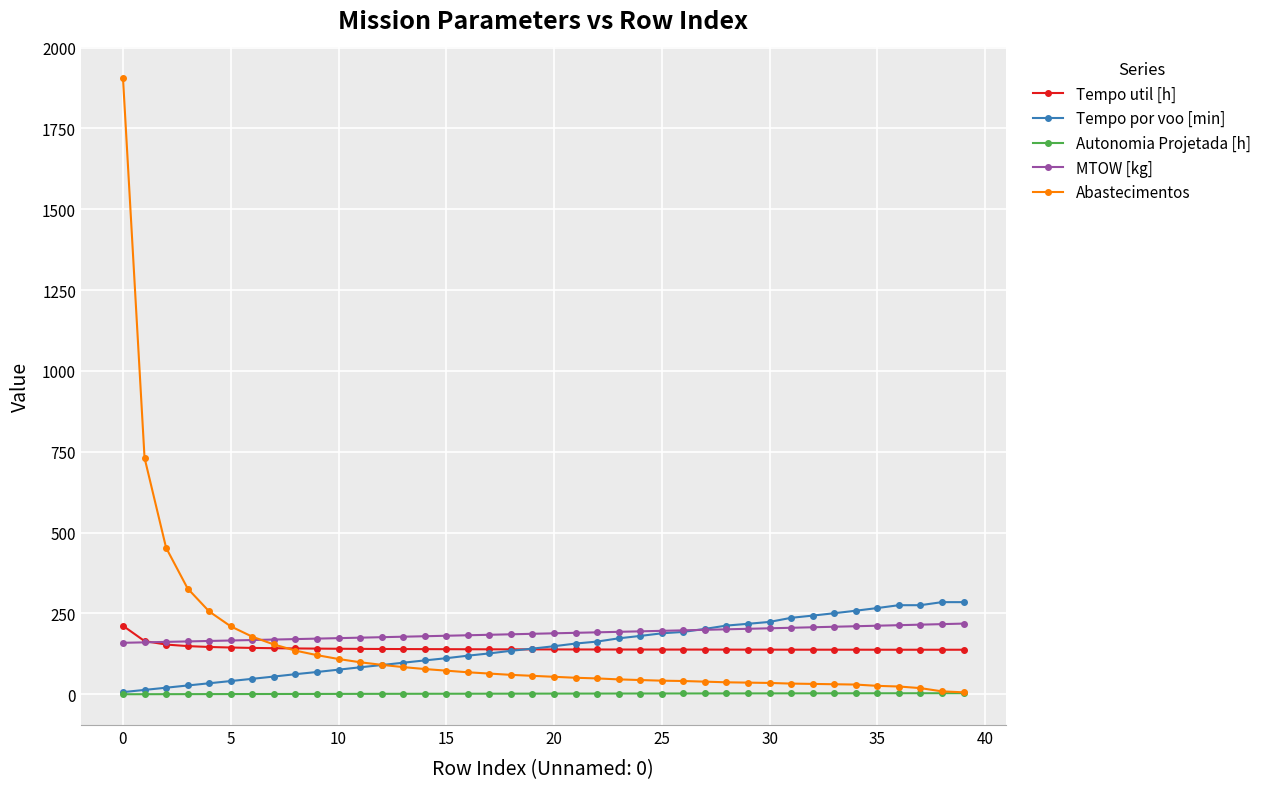

Does the chart display data point markers on the line(s)?

Yes